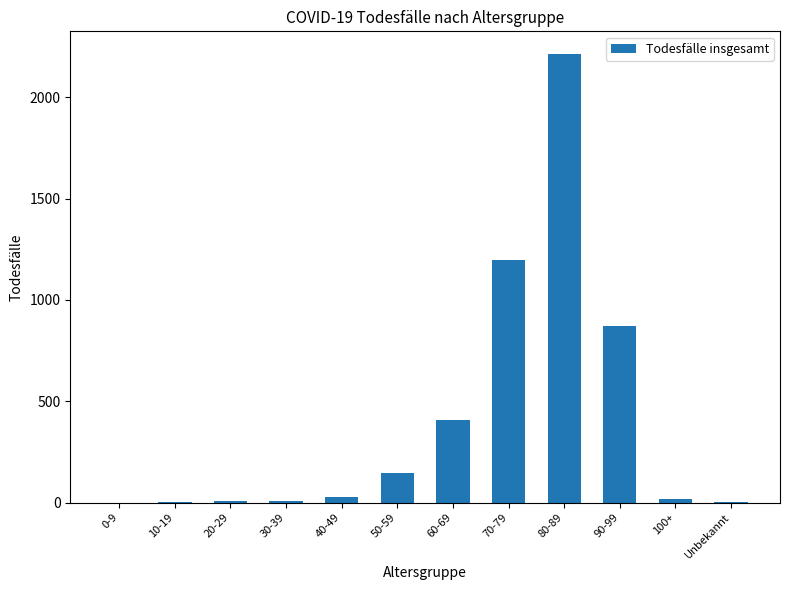

Which label corresponds to the largest value in the chart?

80-89